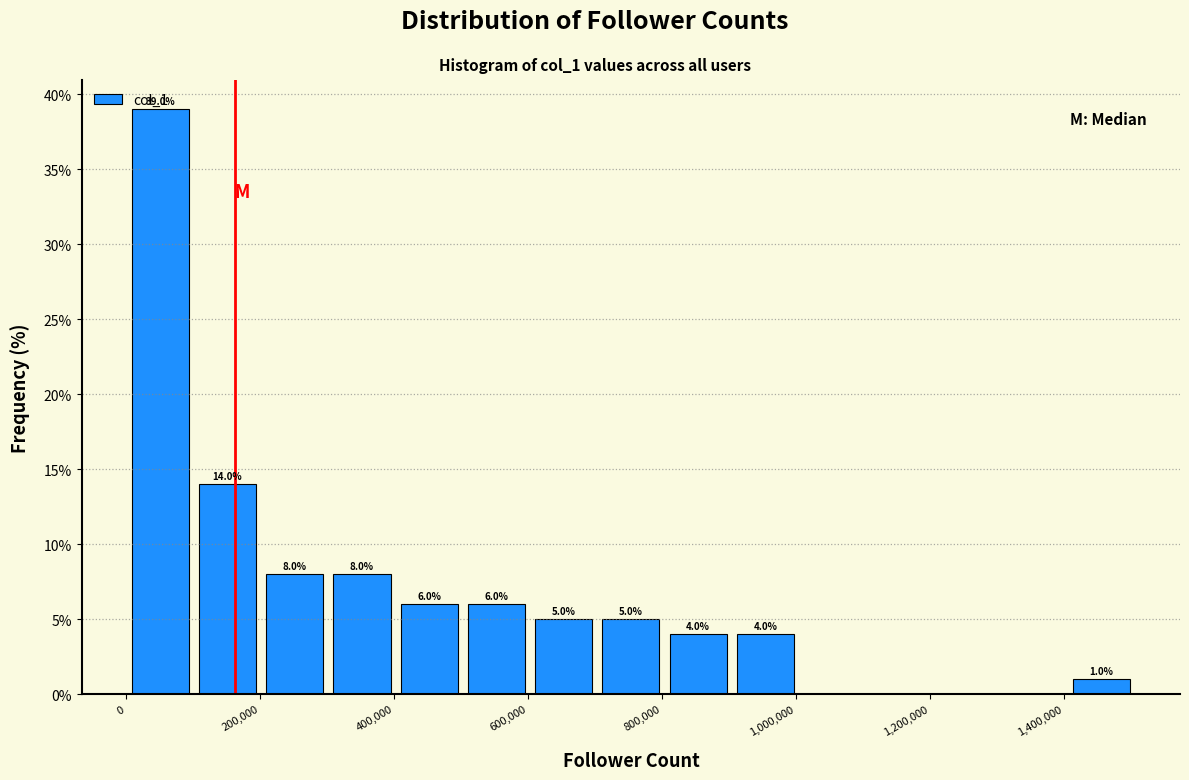

Which range on the x-axis has the tallest bar?

0 to 100000